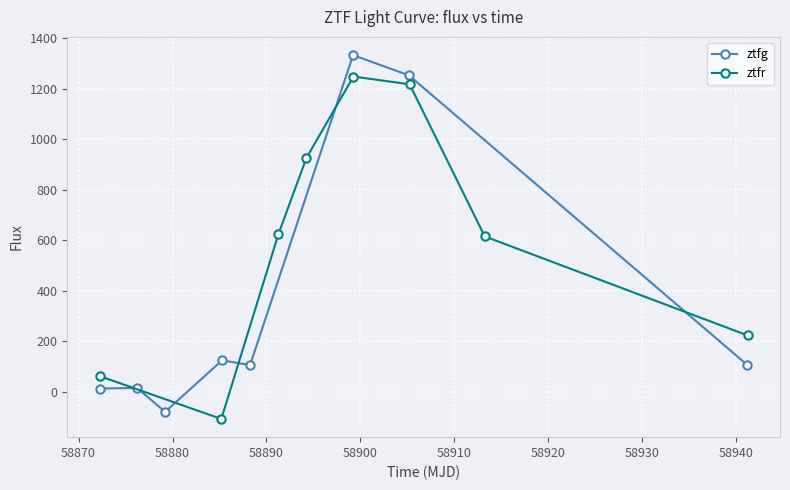

Which series has the widest spread of values?

ztfg